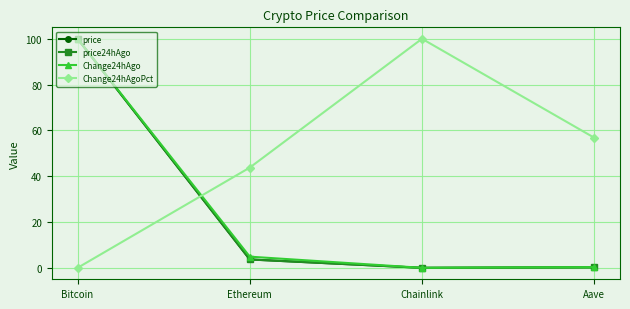

The value of price24hAgo at Ethereum is 3.6. True or false?

True